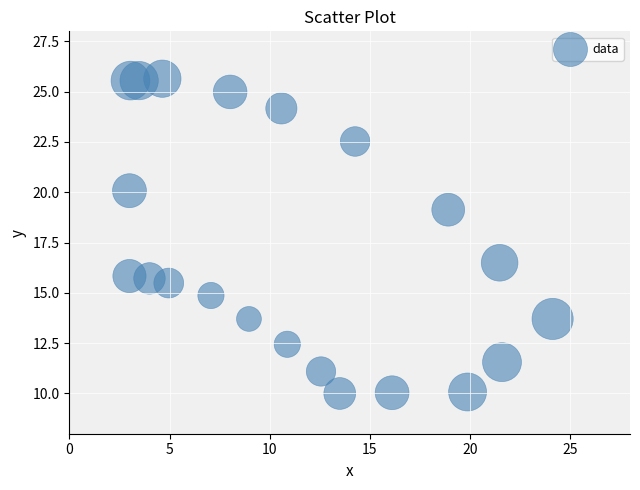

What is the range of X values (max minus min)?

21.1